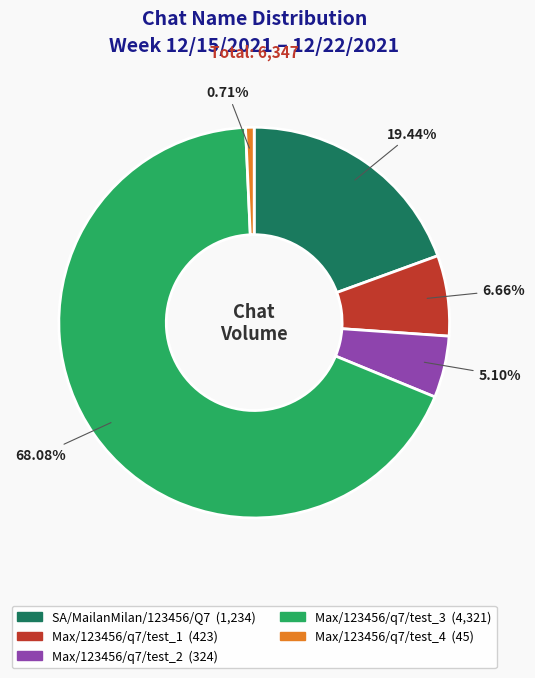

Is it true that Max/123456/q7/test_2 is 1% of the pie?

False